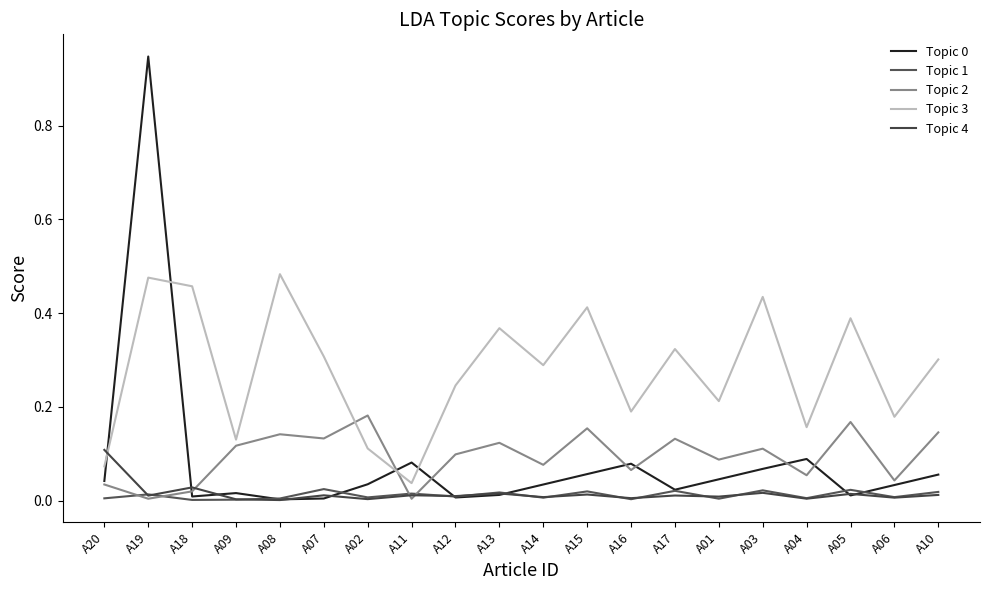

True or false: Topic 3 has more than 1 points higher than both neighbors.

True